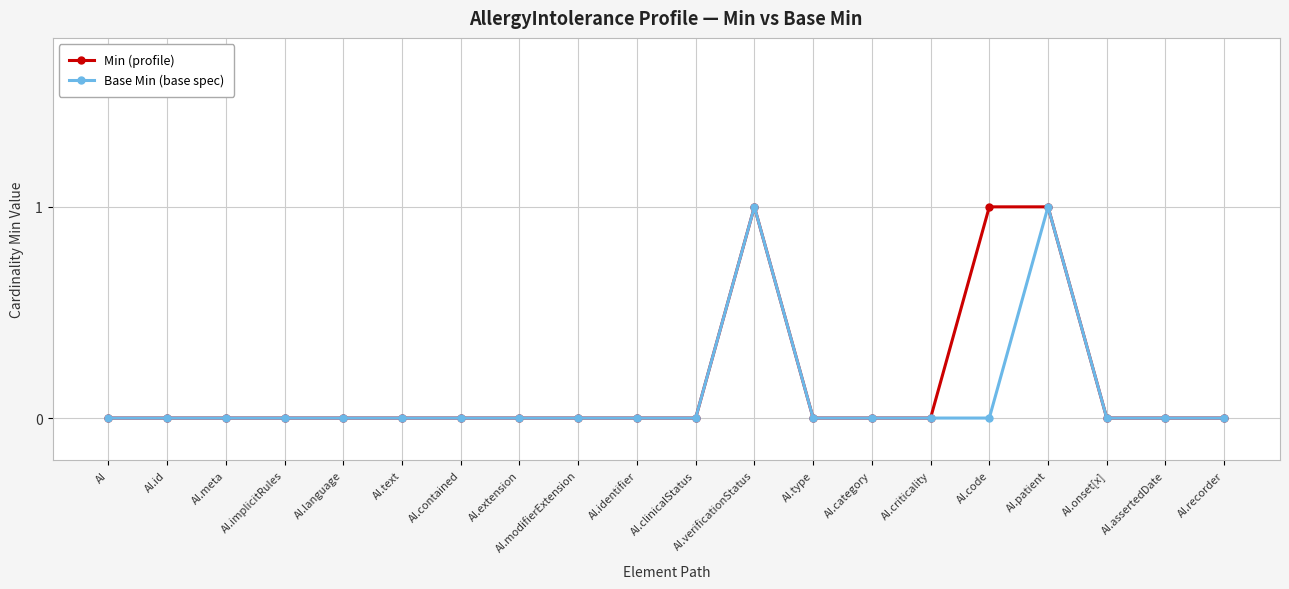

Reading left to right, transcribe all the data shown in this chart.

Min (profile): 0	0	0	0	0	0	0	0	0	0	0	1	0	0	0	1	1	0	0	0
Base Min (base spec): 0	0	0	0	0	0	0	0	0	0	0	1	0	0	0	0	1	0	0	0